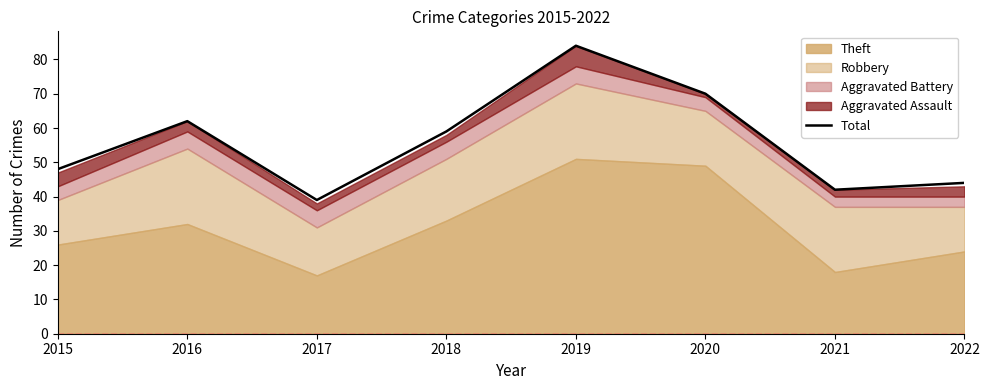

What is the sum of all values?

448